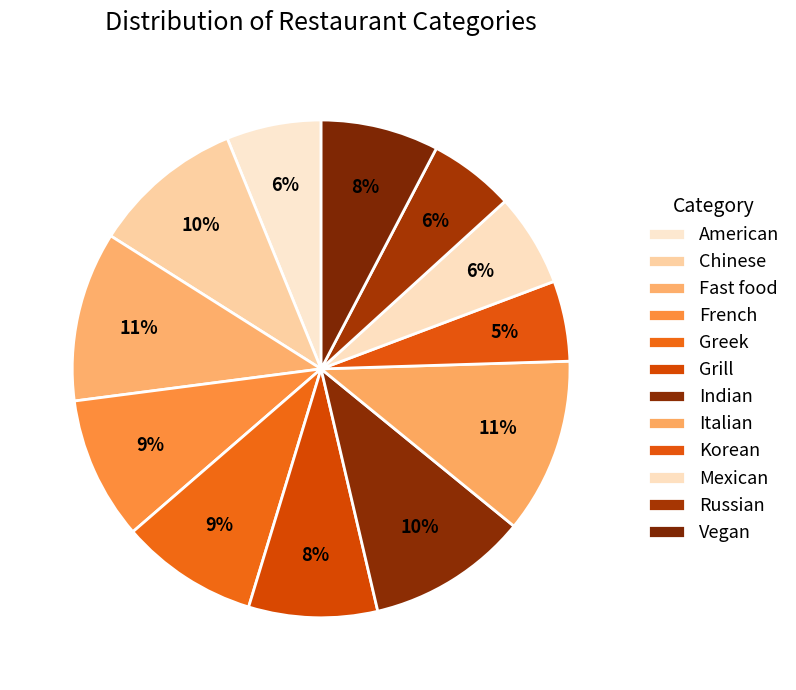

What percentage do Chinese and Mexican together represent?

15.9%